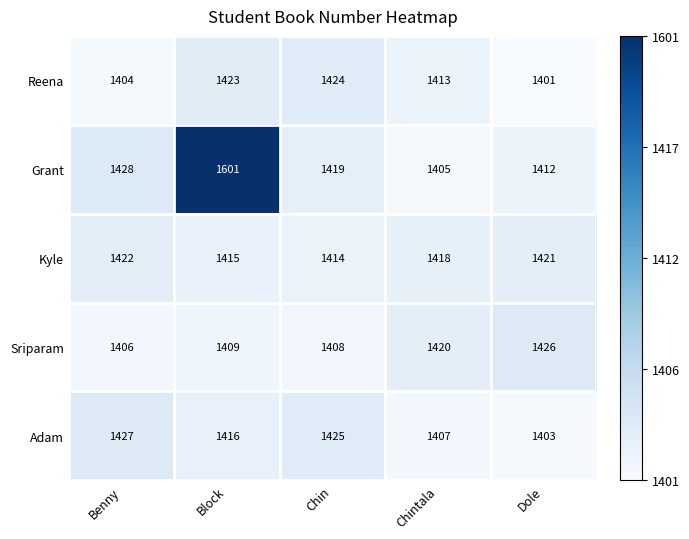

What is the average value of the Reena series?

1413